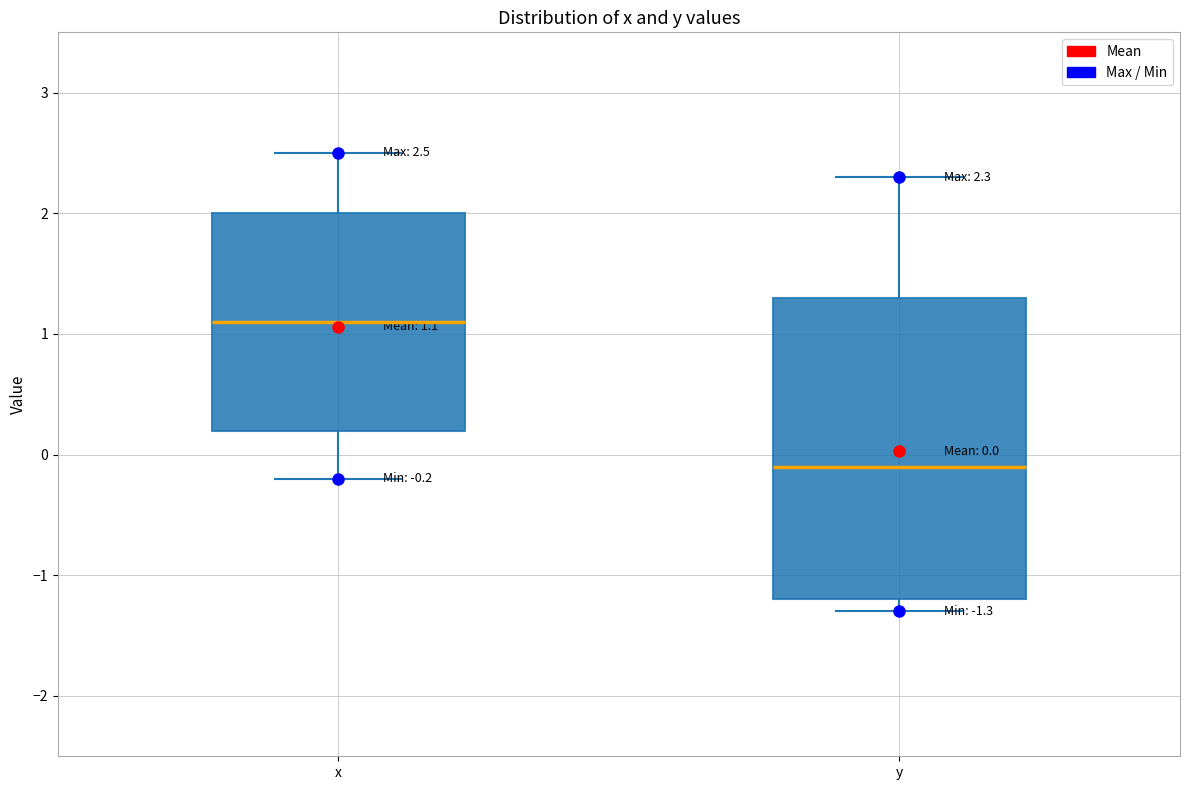

Which box is the tallest, from its lower edge to its upper edge?

y